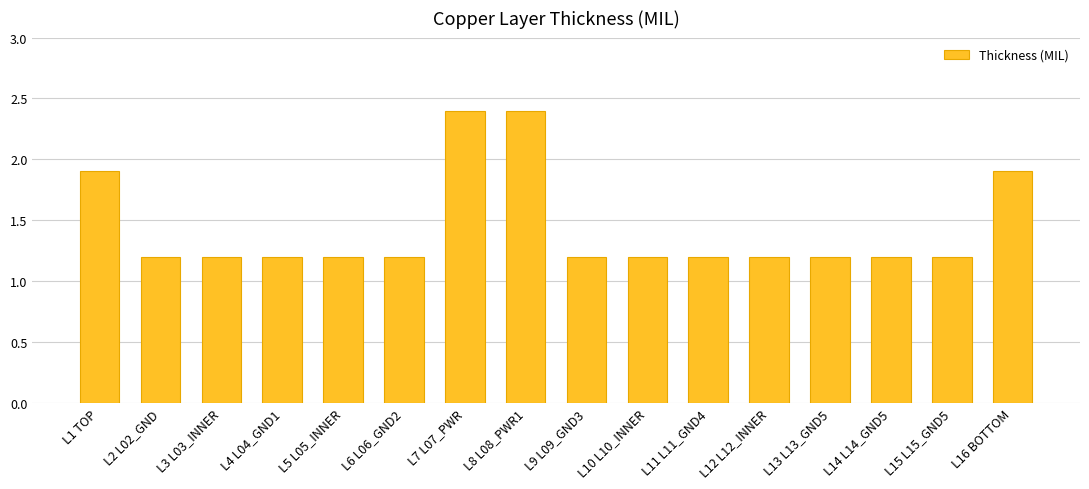

The value at L1 TOP is 1.9. True or false?

True